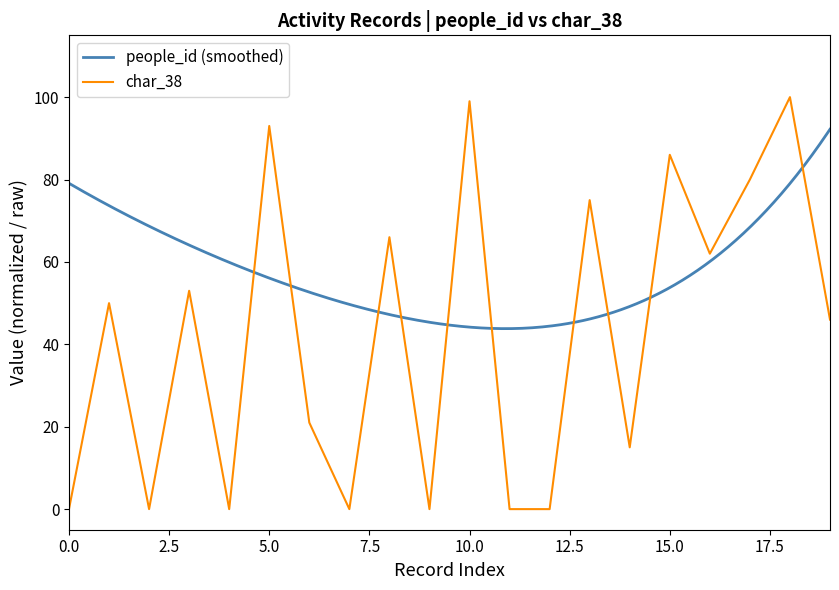

Does the chart have visible grid lines?

No